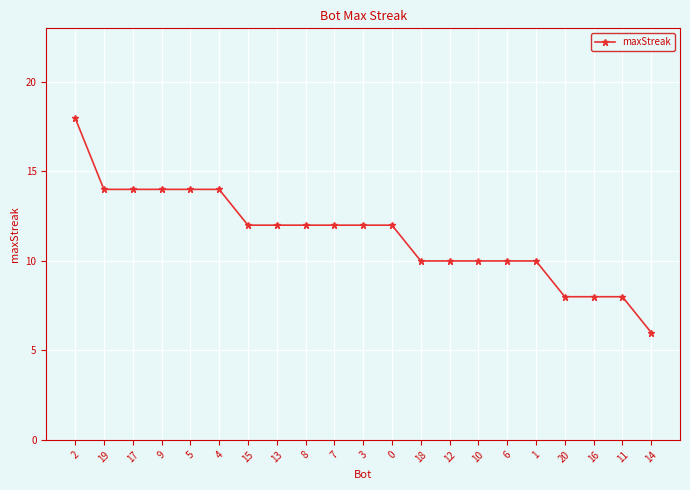

What is the sum of all values?

240